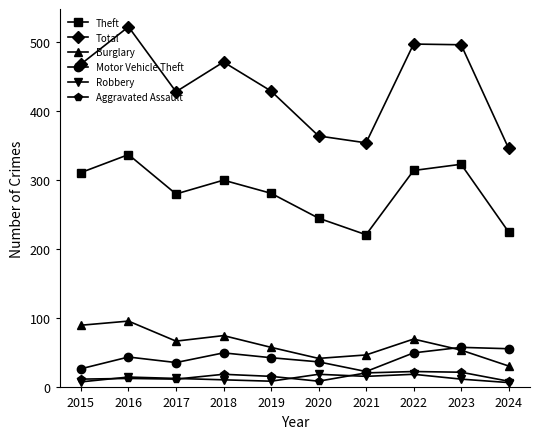

True or false: Robbery has more than 0 points higher than both neighbors.

True